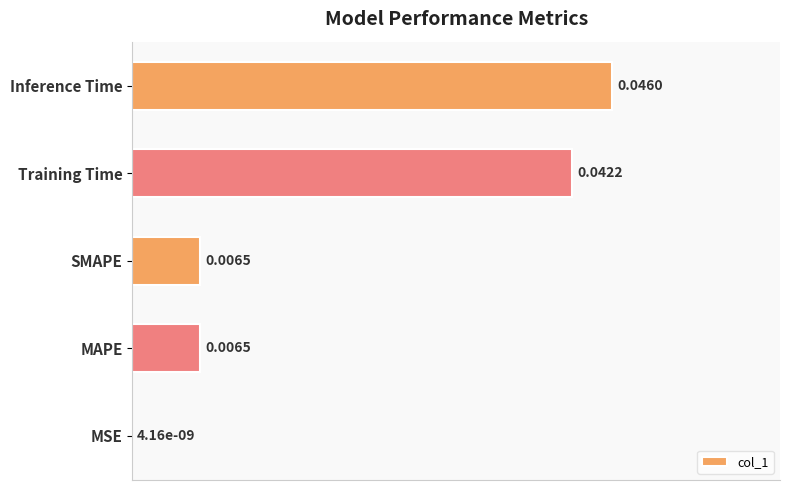

What is the average value?

0.4